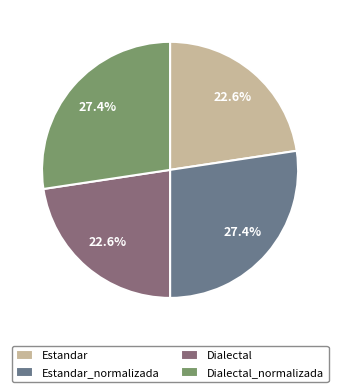

The Estandar slice represents 23% of the pie. True or false?

True